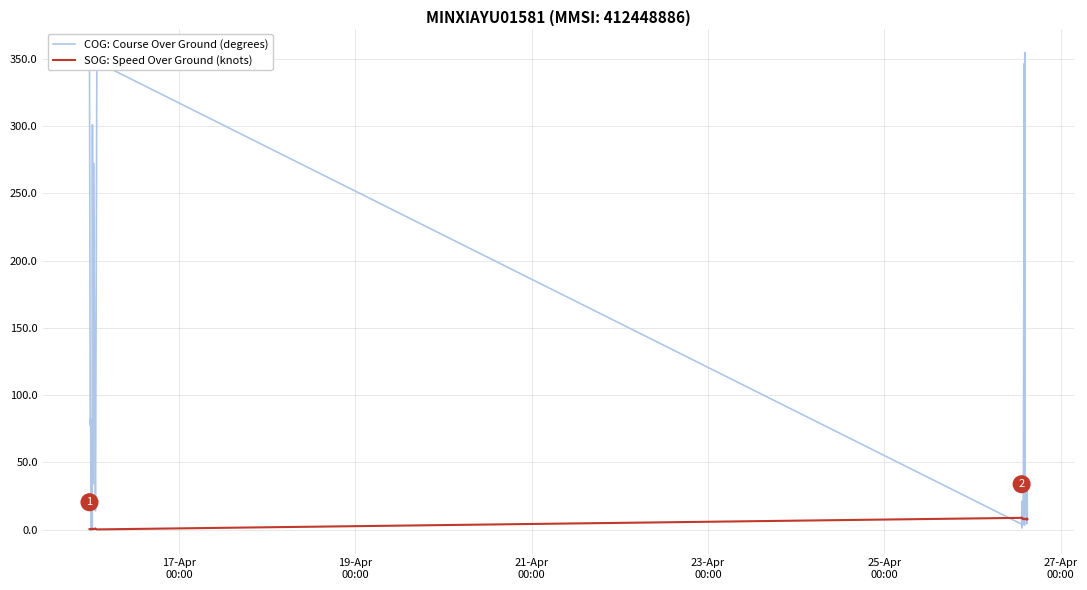

How many intersections are there between COG: Course Over Ground (degrees) and SOG: Speed Over Ground (knots)?

15